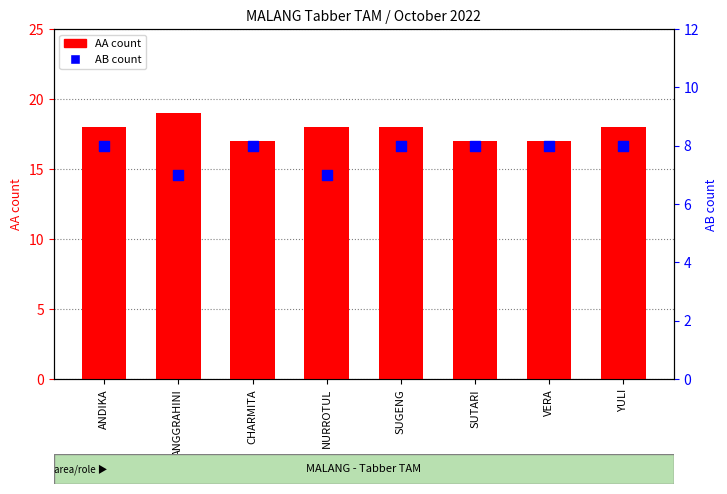

Which series has the largest Y range (max minus min)?

AA count